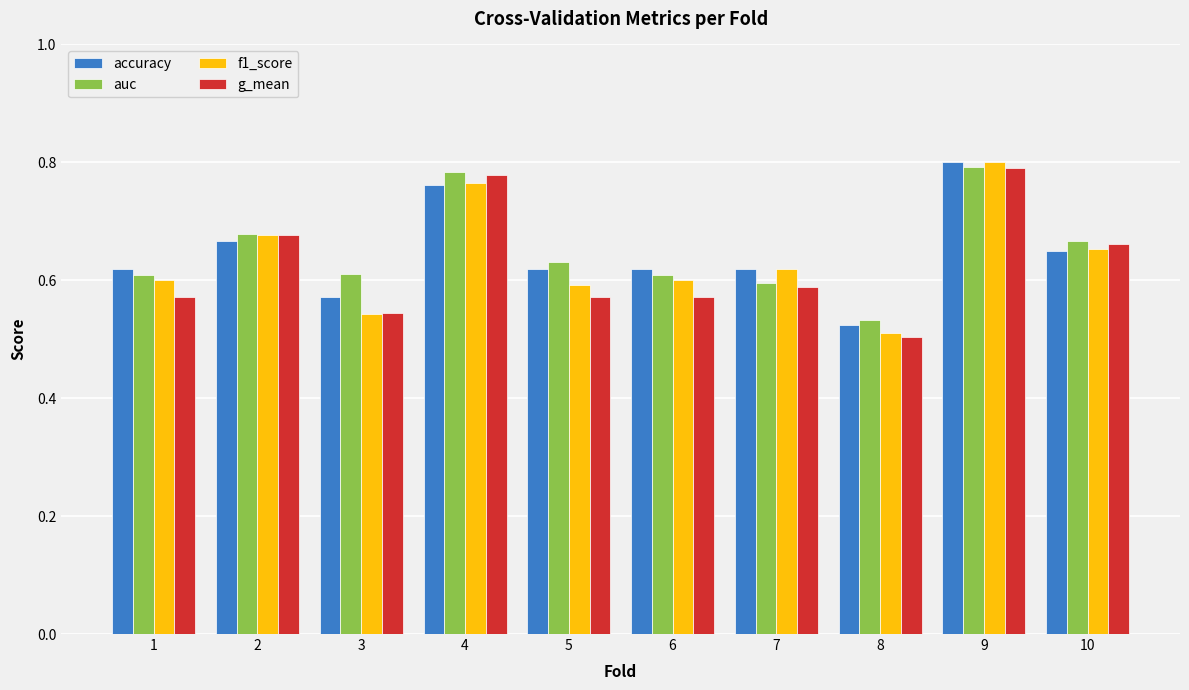

Is the value of f1_score at 3 greater than the value of accuracy at 8?

Yes